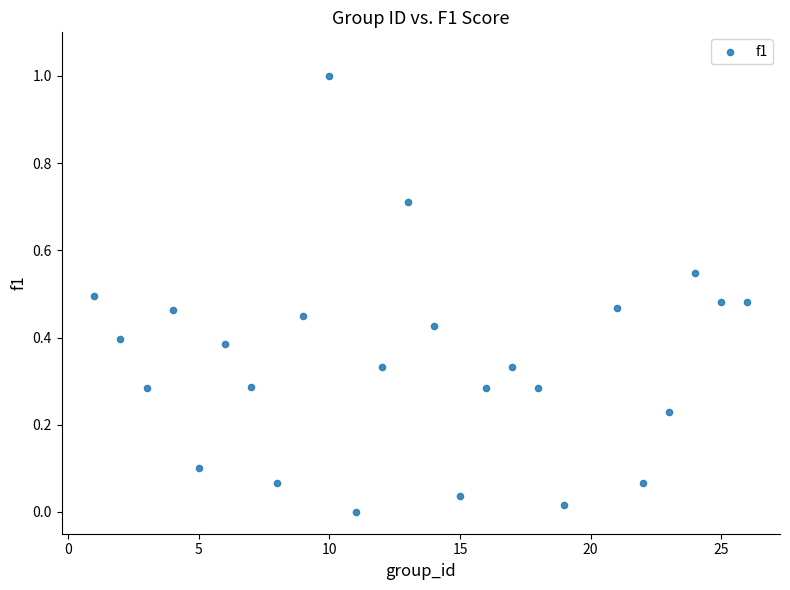

What is the range of X values (max minus min)?

25.0